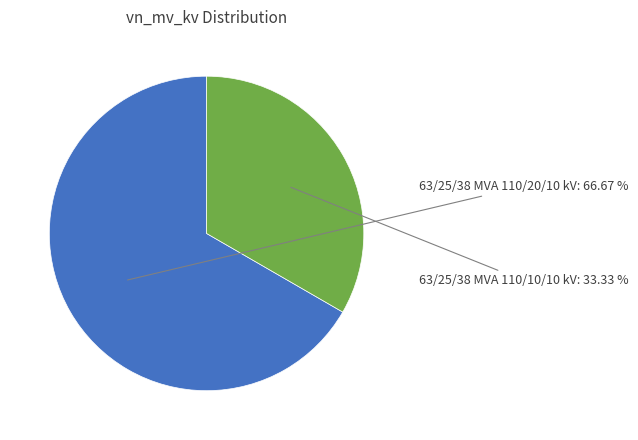

How many segments does this pie chart have?

2